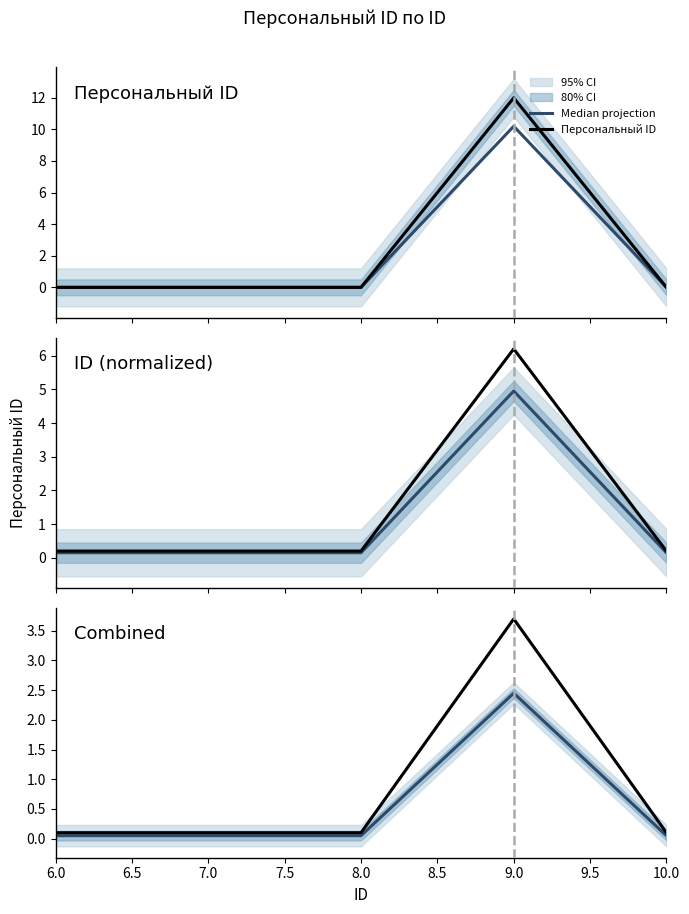

True or false: Персональный ID has a value of 0.1 at 6.0.

True